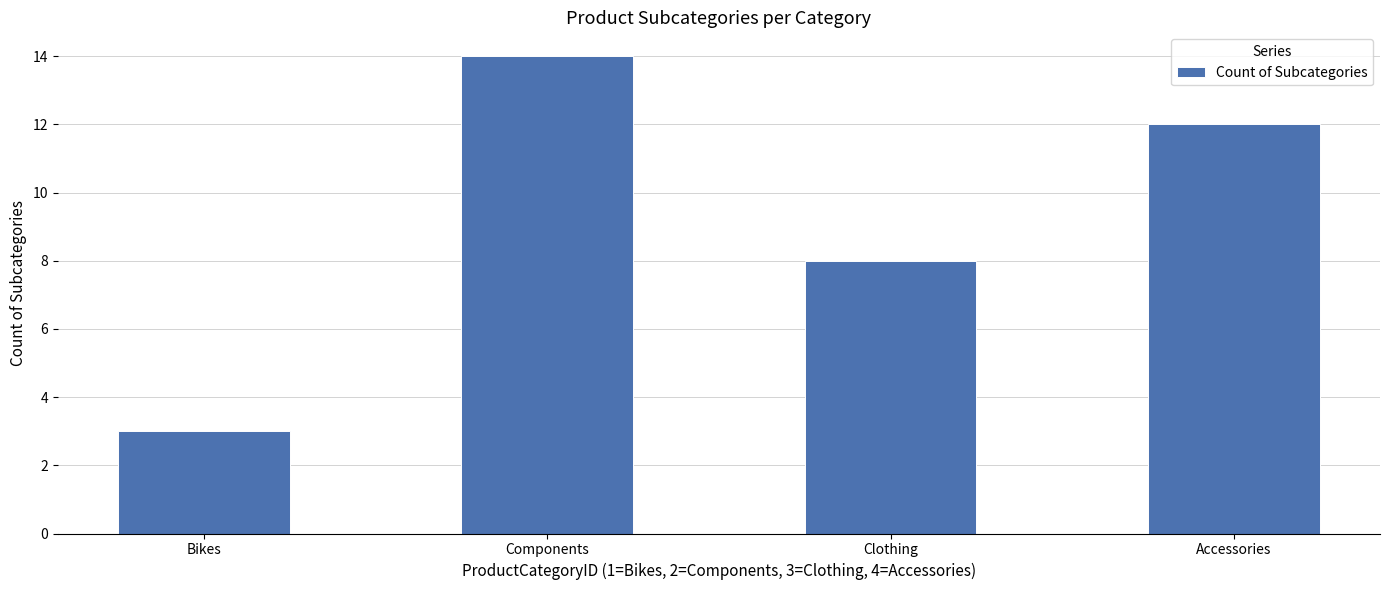

What position from the right is Clothing?

2